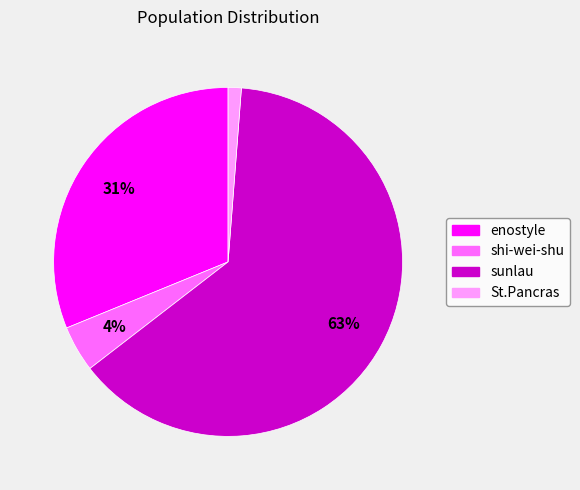

What percentage is the enostyle slice, to the nearest percent?

31%